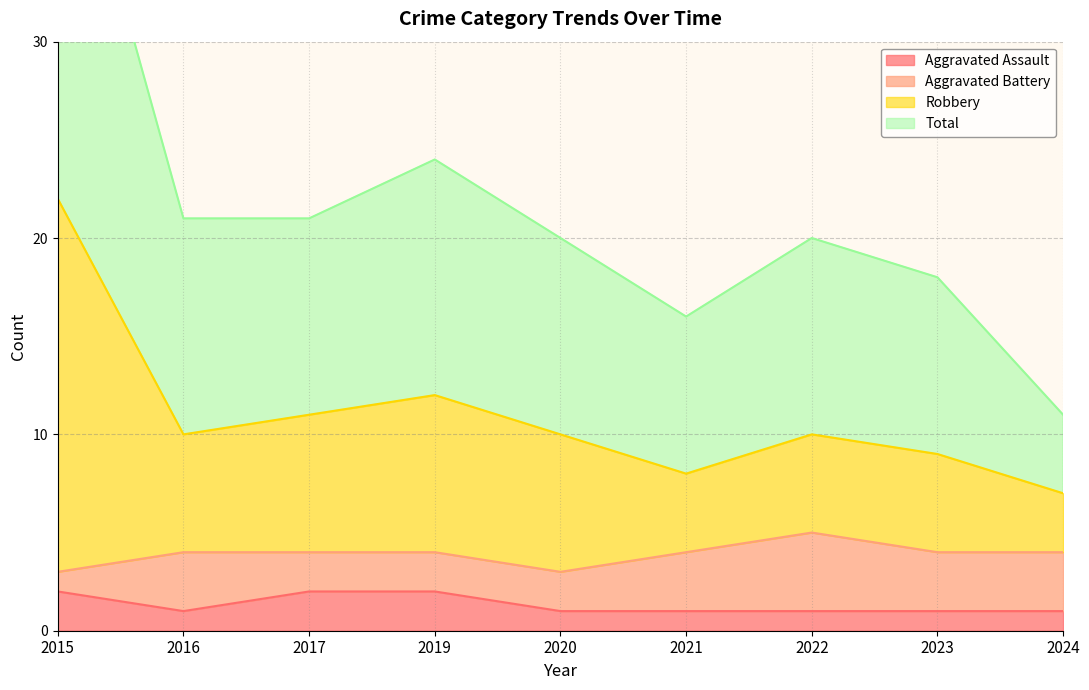

What is the highest value of the Aggravated Assault series?

2